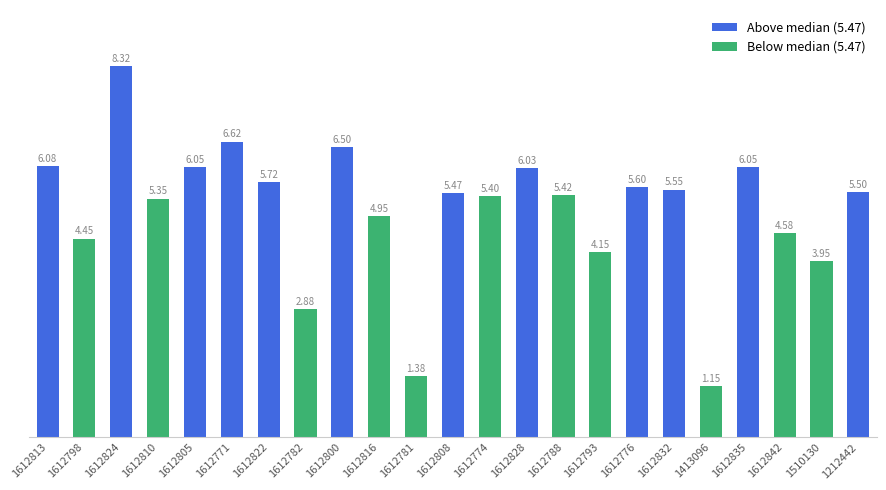

What is the label of the 18th bar from the right?

1612771